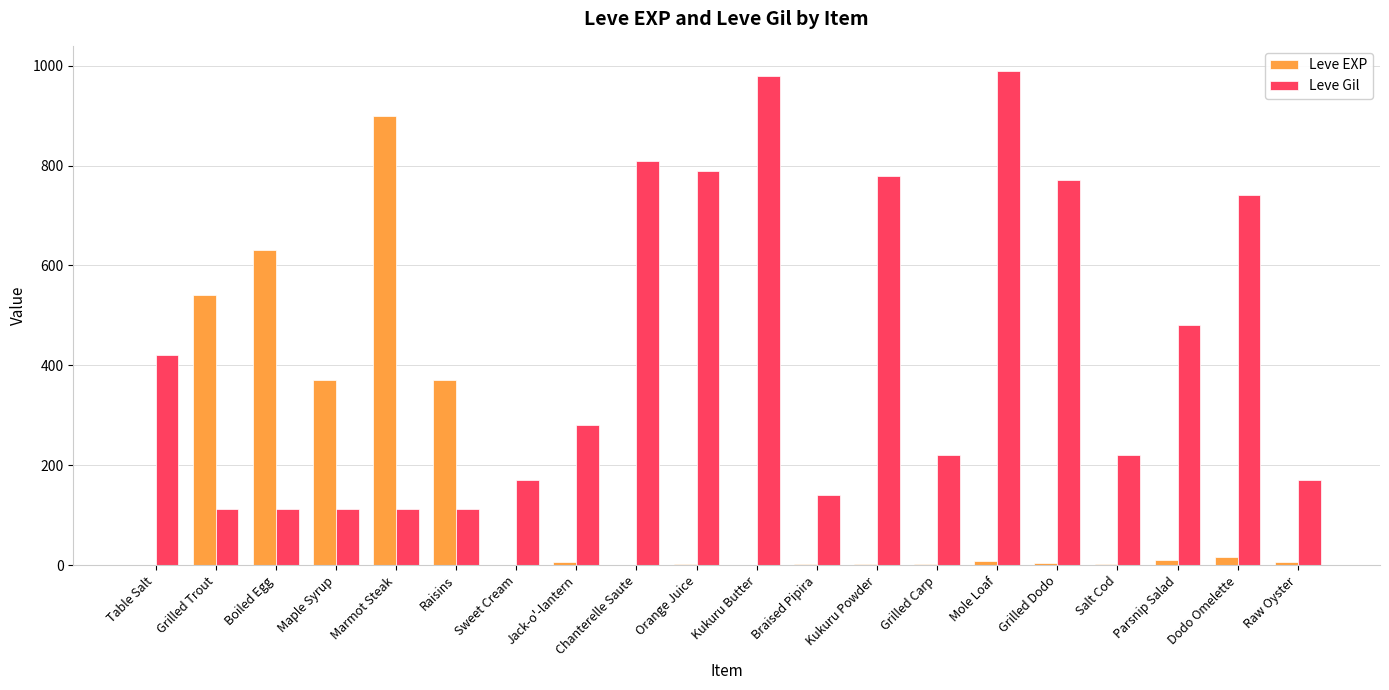

Which series has the largest total across all categories?

Leve Gil